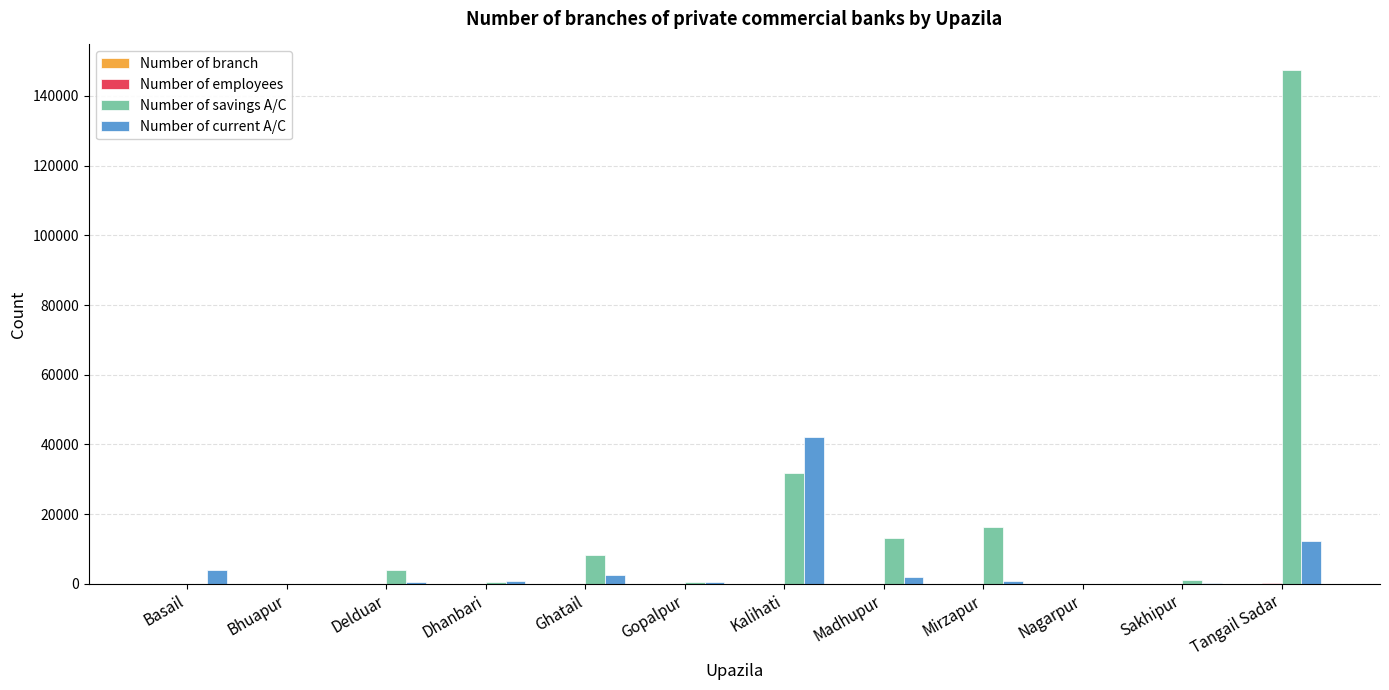

What is the approximate value of Number of savings A/C at Madhupur?

13187